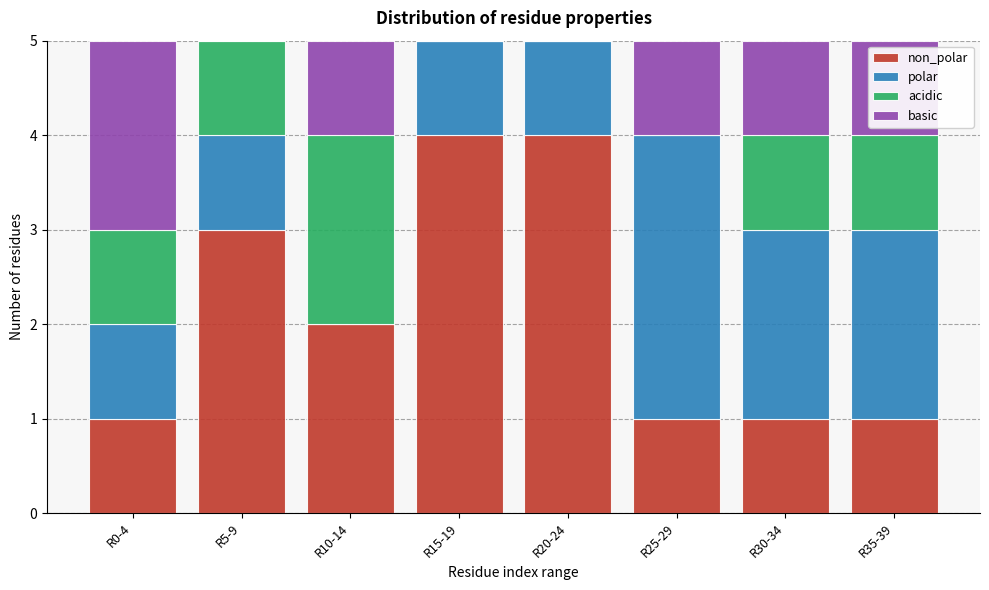

What is the total value across all series at R10-14?

5